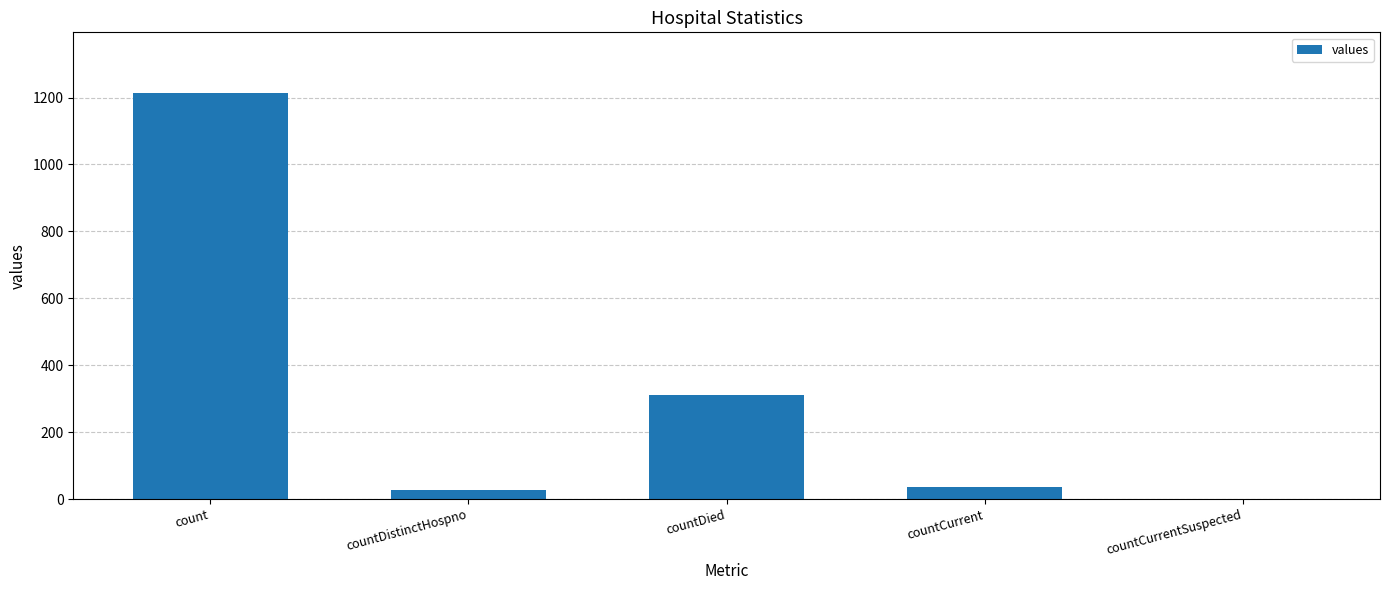

The value at countCurrent is 37. True or false?

True